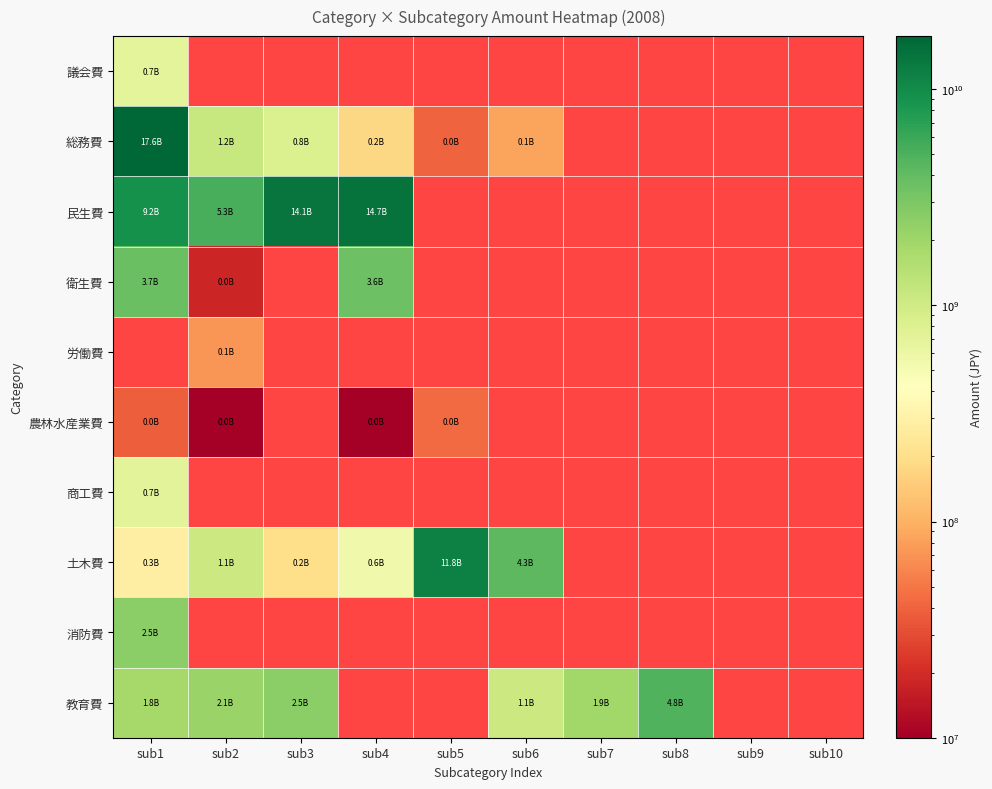

At how many categories does at least one series exceed 1696031561?

8